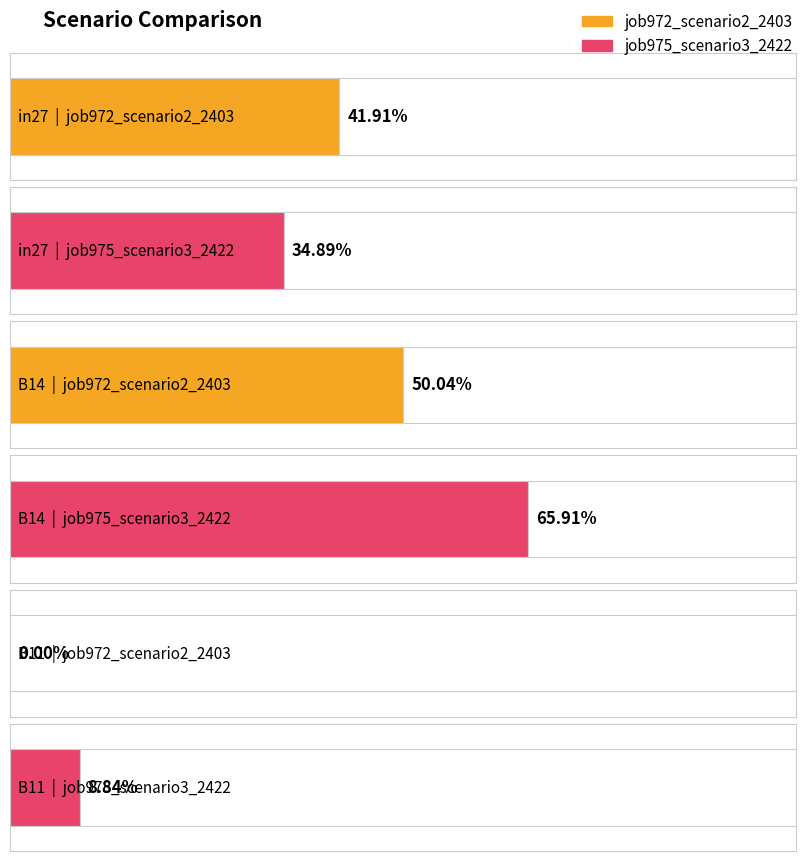

Which category has the lowest value across all series?

B11